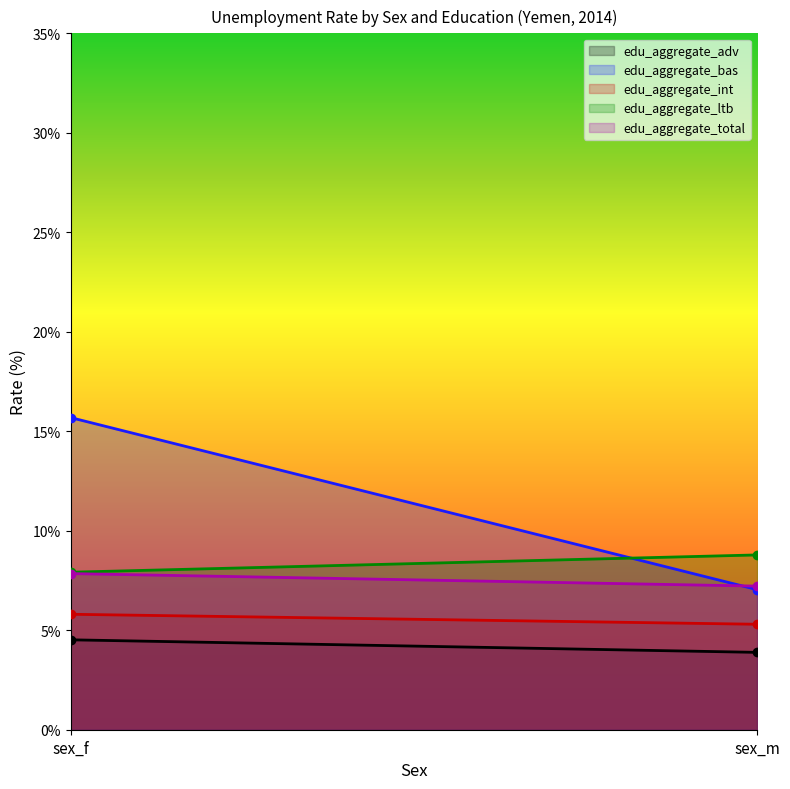

Reading right to left, transcribe all the data shown in this chart.

edu_aggregate_adv: sex_m=3.9	sex_f=4.5
edu_aggregate_bas: sex_m=7.0	sex_f=15.7
edu_aggregate_int: sex_m=5.3	sex_f=5.8
edu_aggregate_ltb: sex_m=8.8	sex_f=7.9
edu_aggregate_total: sex_m=7.2	sex_f=7.8